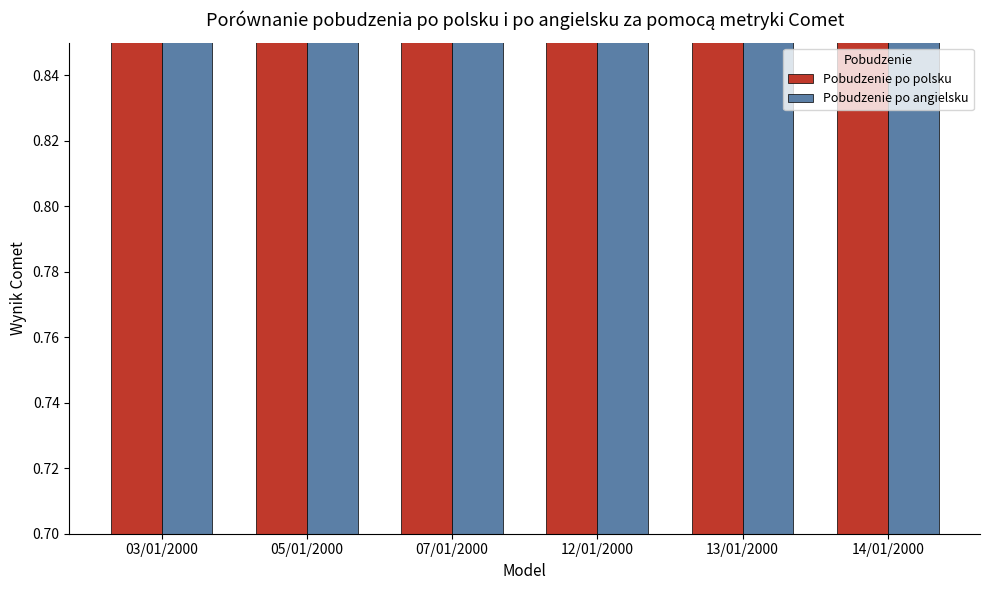

Rank the categories by Pobudzenie po angielsku value from lowest to highest.

13/01/2000, 07/01/2000, 12/01/2000, 05/01/2000, 14/01/2000, 03/01/2000